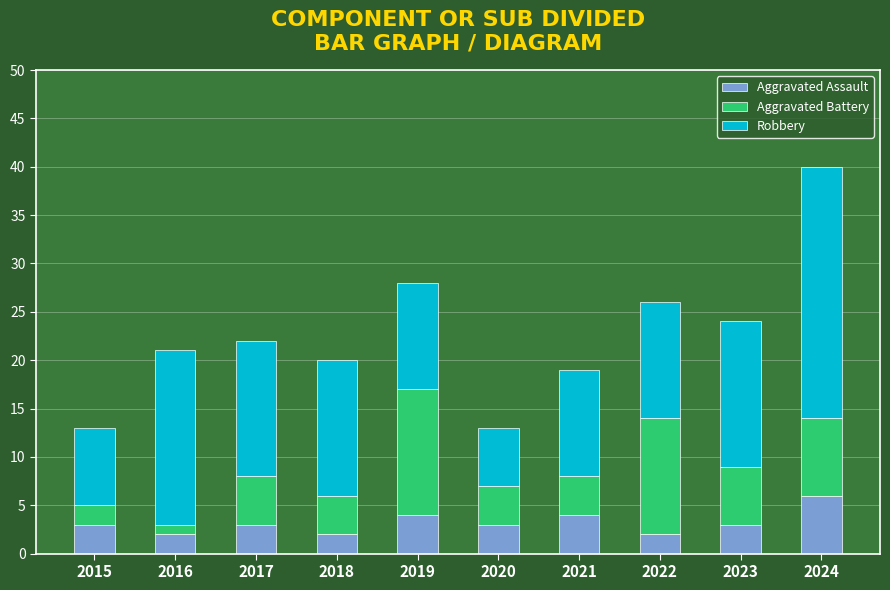

What are all the series names shown in the legend?

Aggravated Assault, Aggravated Battery, Robbery